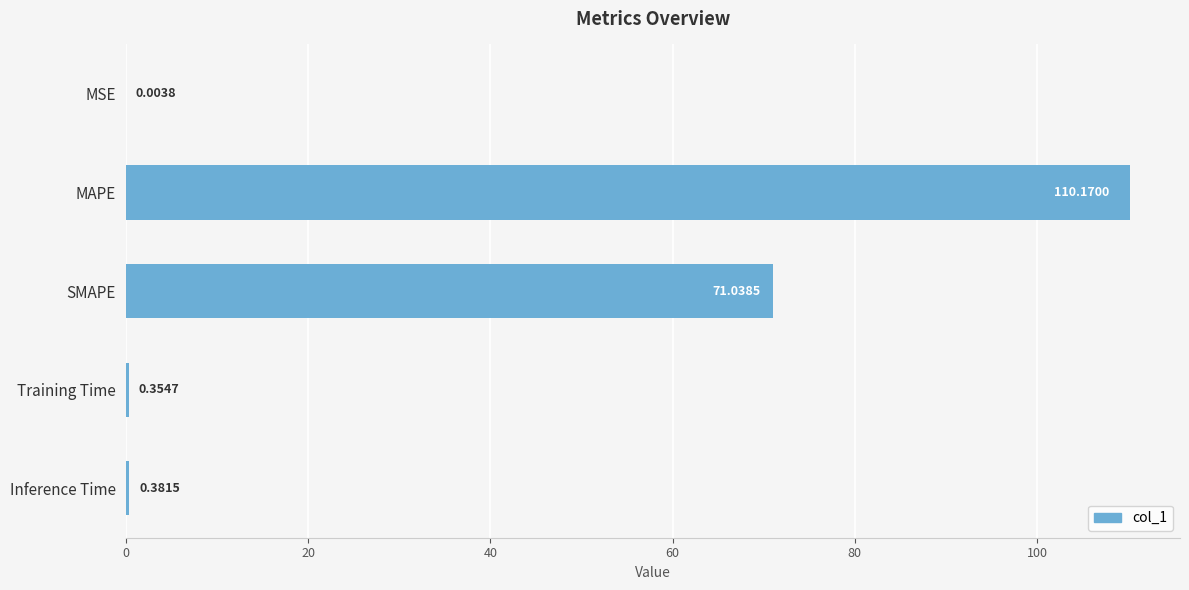

What is the average value?

36.4